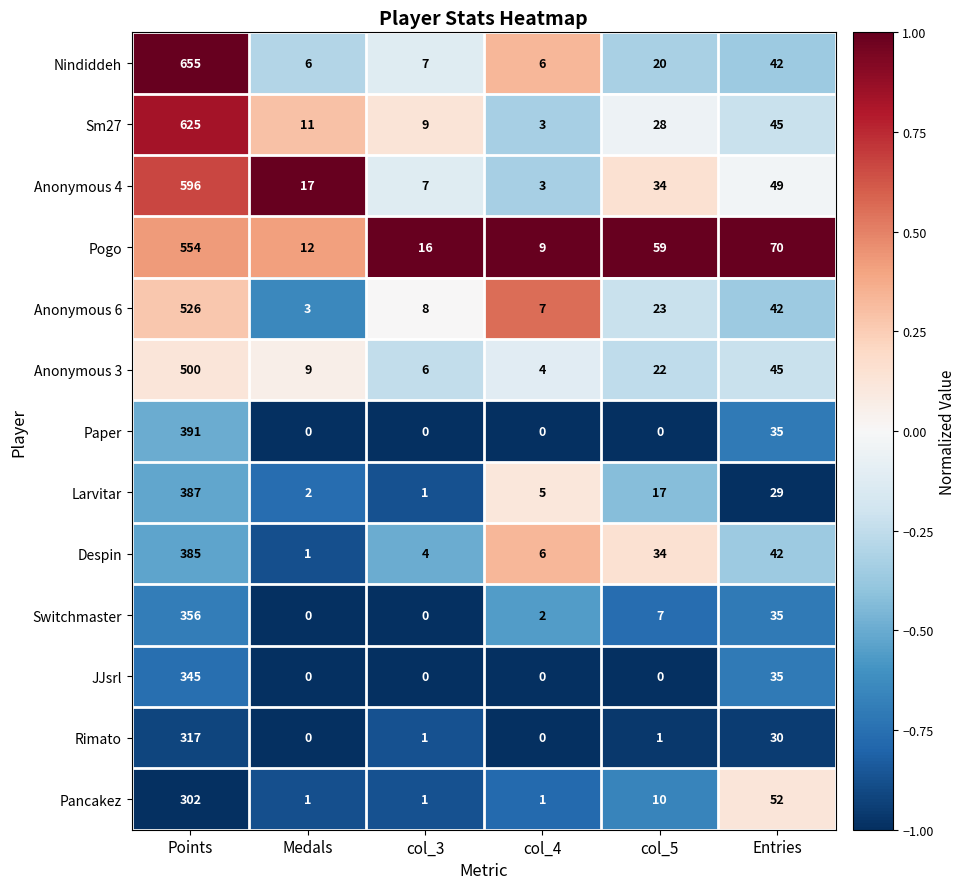

True or false: Larvitar has a value of 2 at Medals.

True